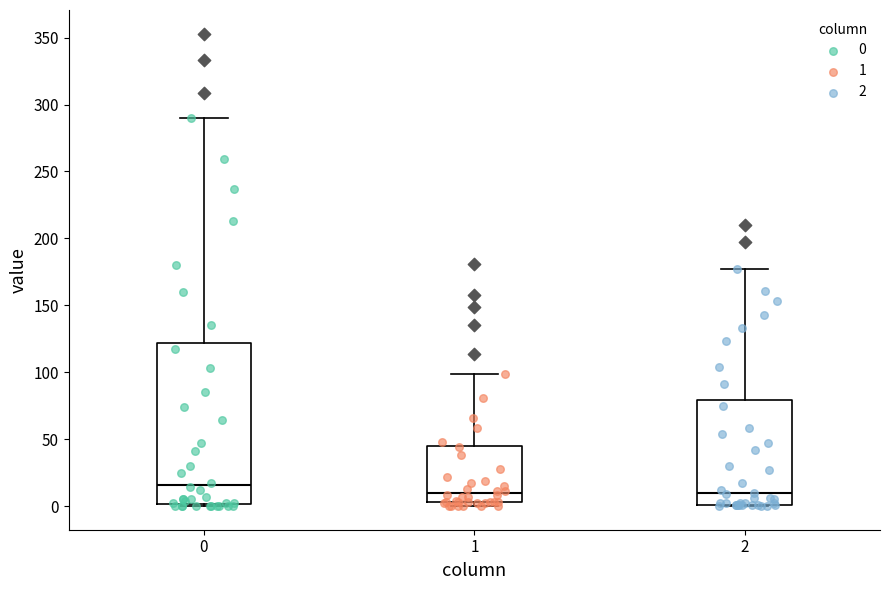

Reading left to right, read every box against the y-axis: the position of its median line, the range the box covers, and the ends of its whiskers. The values are not printed on the chart, so give them approximately, as read against the axis.

0: median 15, box 0 to 120, whiskers 0 to 290
1: median 10, box 5 to 45, whiskers 0 to 100
2: median 10, box 0 to 80, whiskers 0 to 175